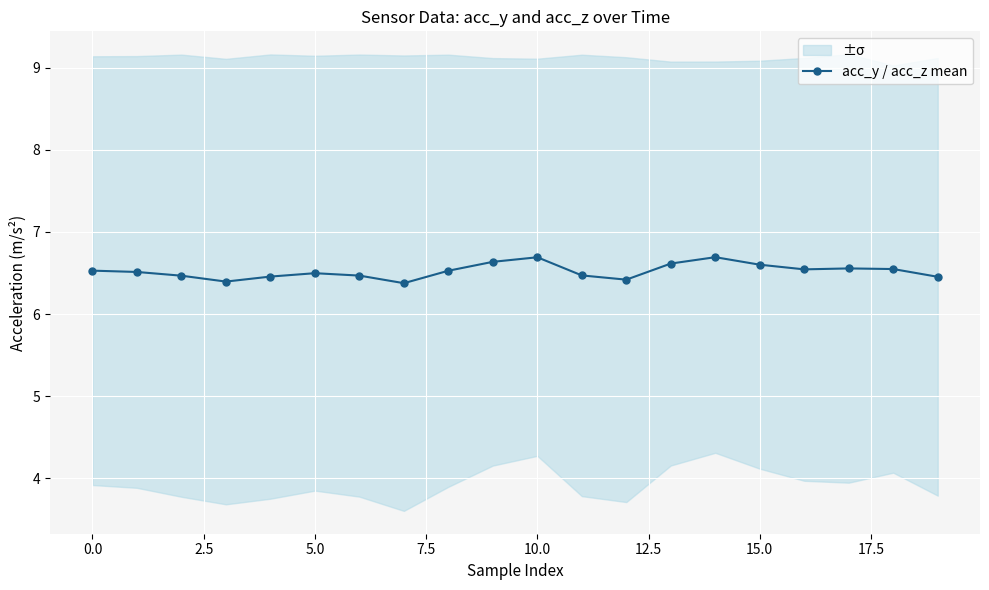

The acc_y / acc_z mean series shows 10.8 at 10.0. True or false?

False